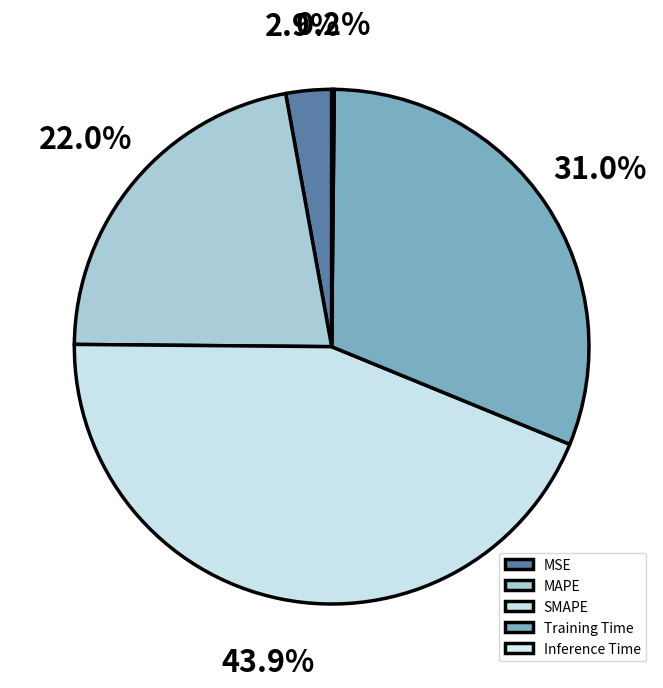

What percentage is the Training Time slice, to the nearest percent?

31%